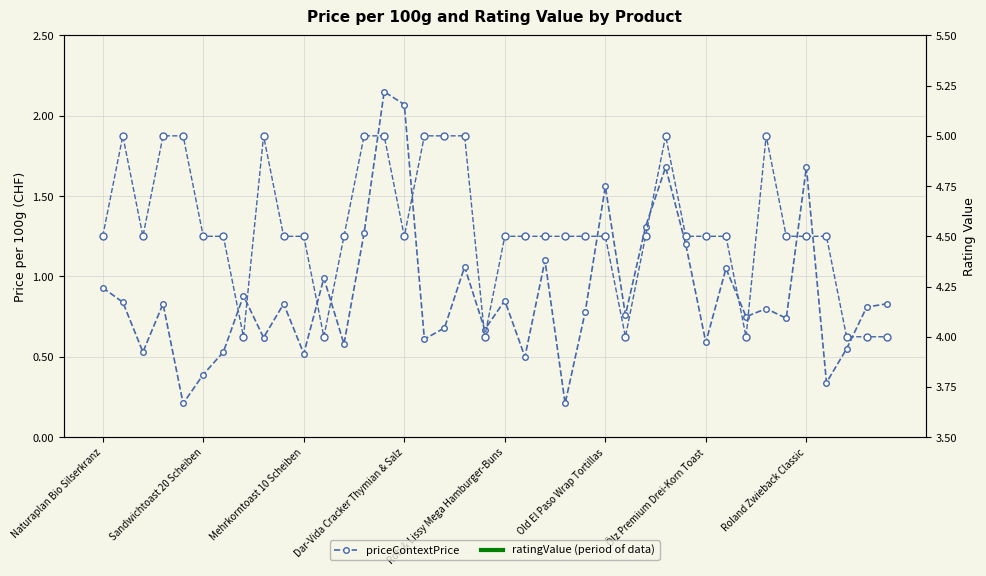

Is it true that priceContextPrice equals 0.2 at Rob & Lissy Mega Hamburger-Buns?

False